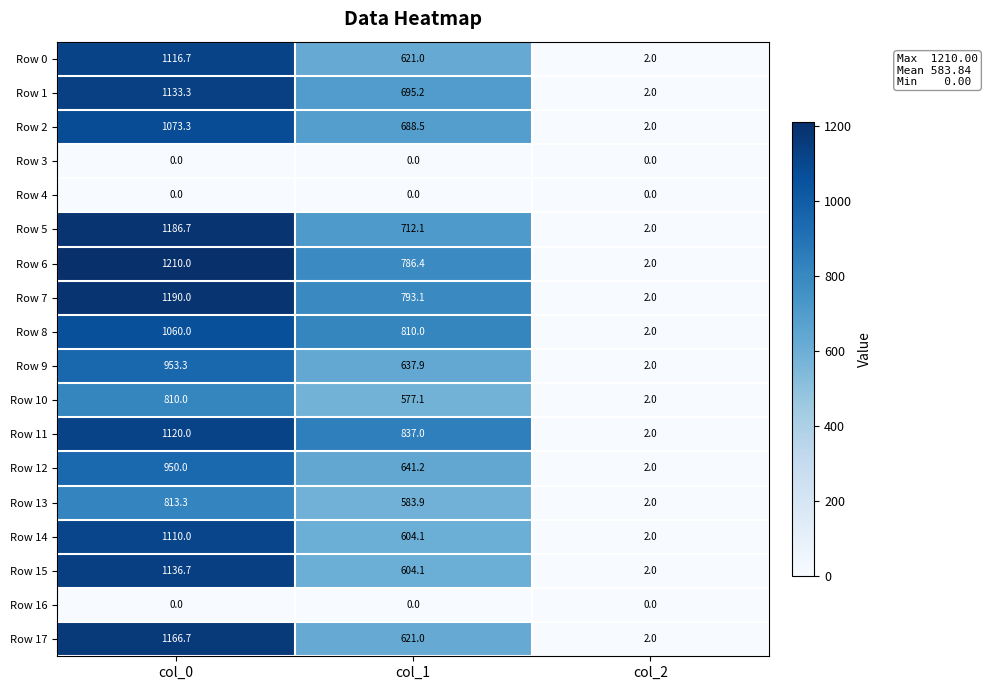

The Row 15 series shows 2.0 at col_2. True or false?

True